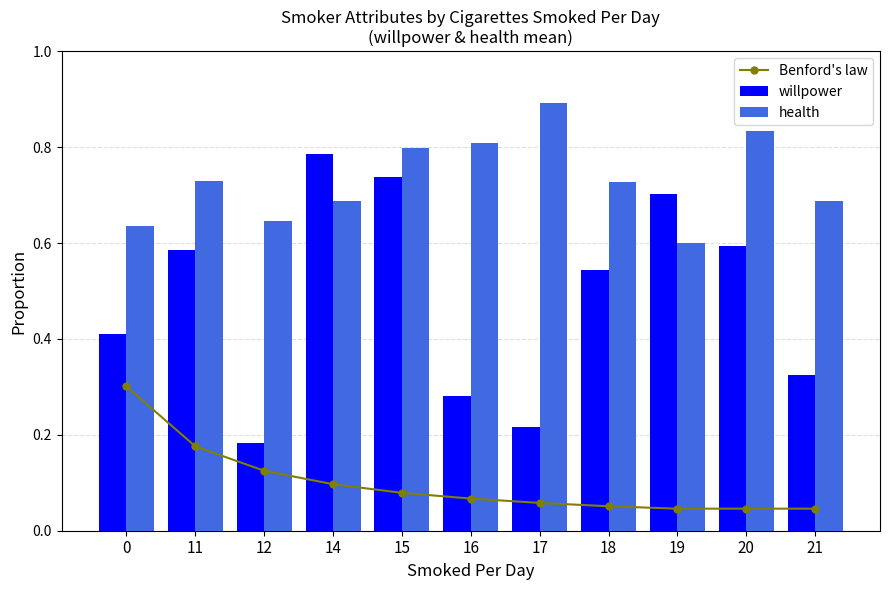

What is the total value across all series at 15?

1.6